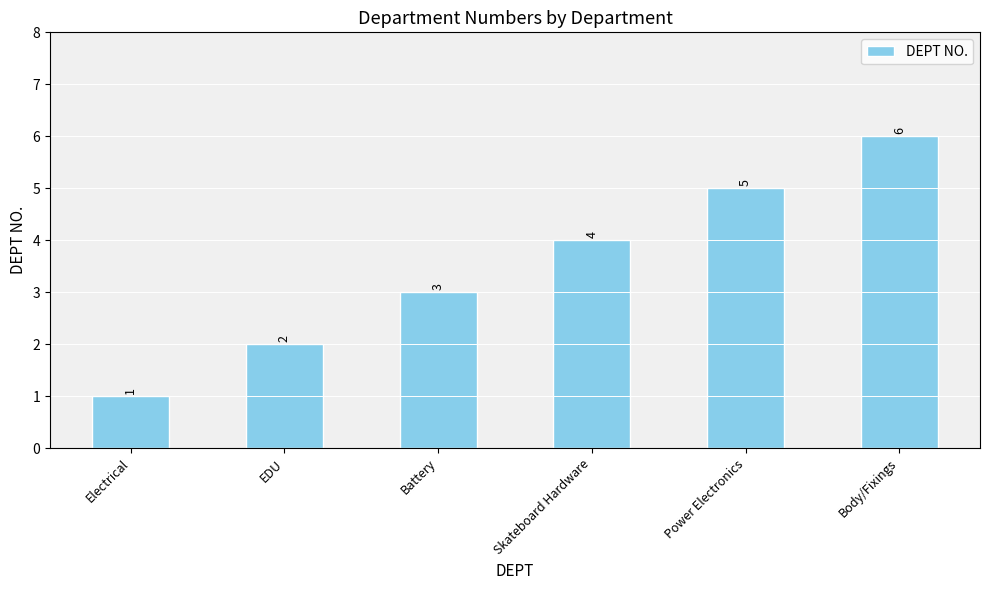

What is the difference between the maximum and minimum values?

5